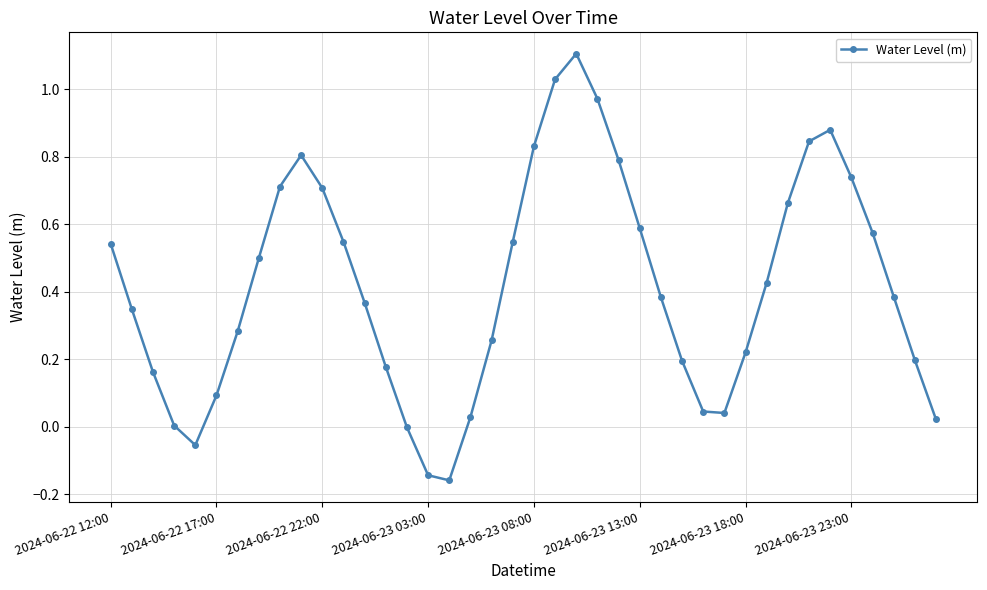

How many data points does each series have?

40